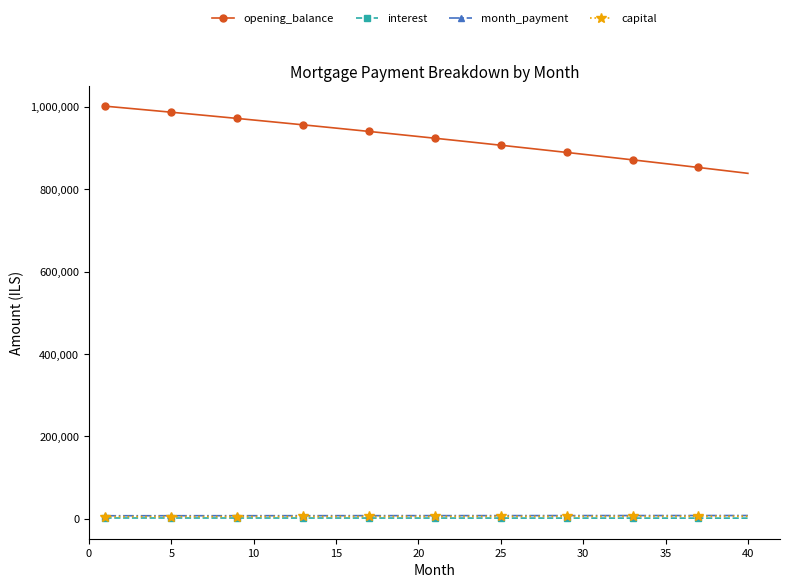

How many lines are shown in the chart?

4